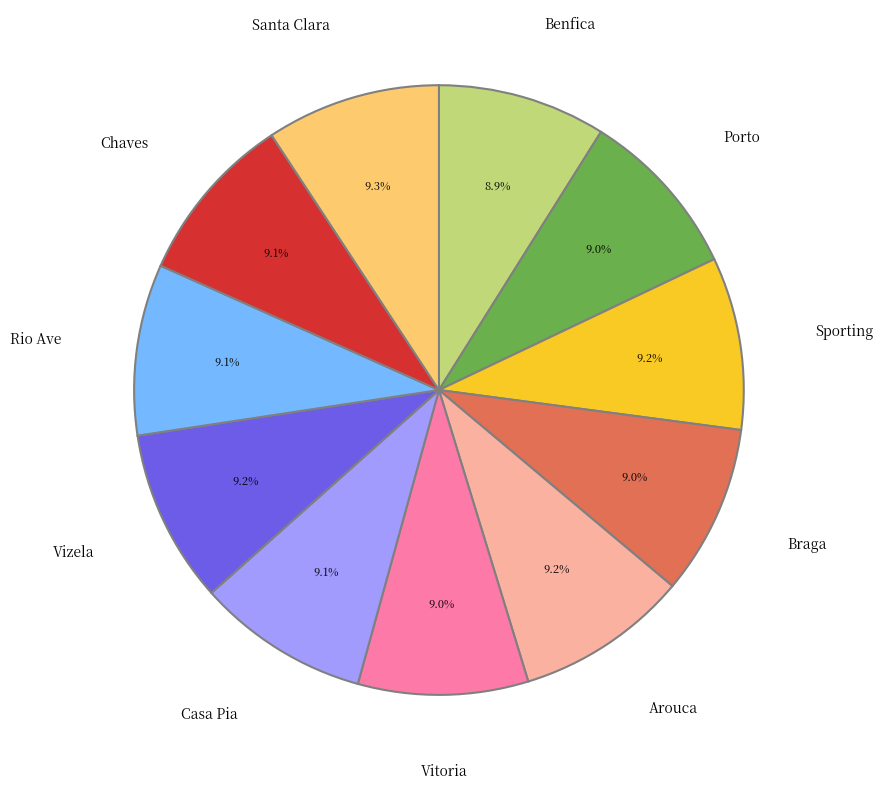

Does any single category account for the majority?

No